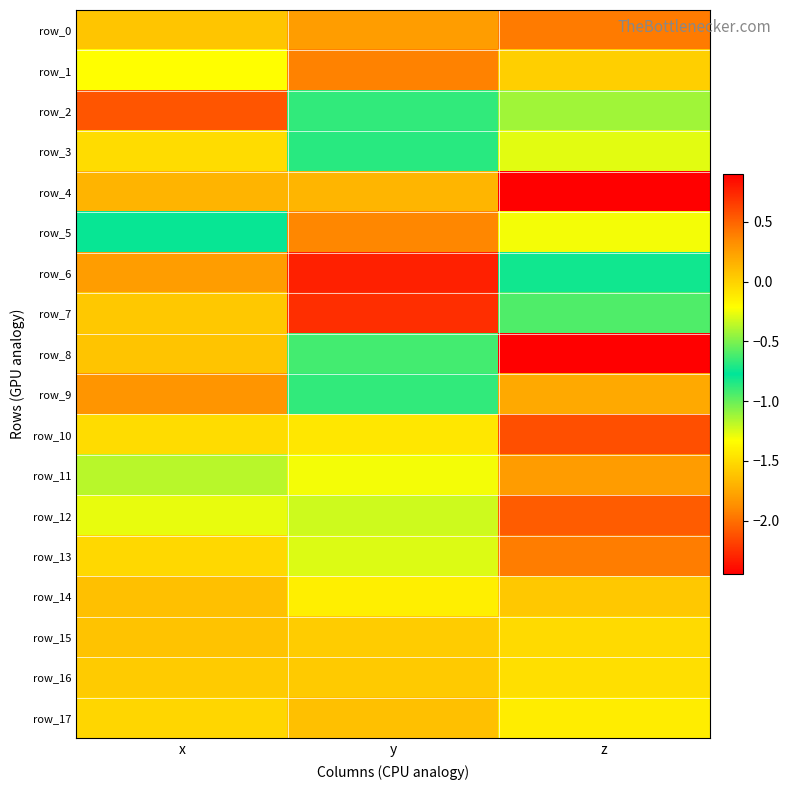

True or false: row_1 has a value of -0.3 at x.

False